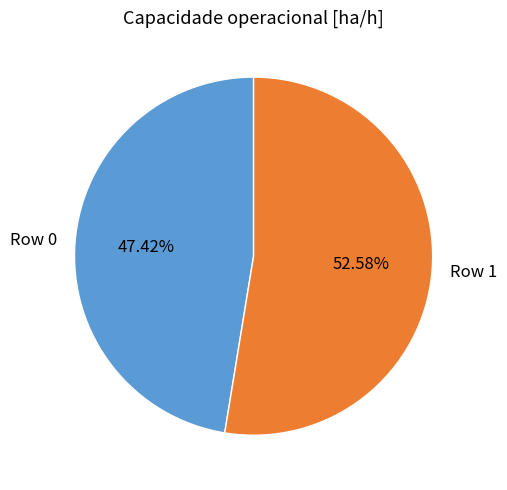

Count the number of slices in the pie.

2